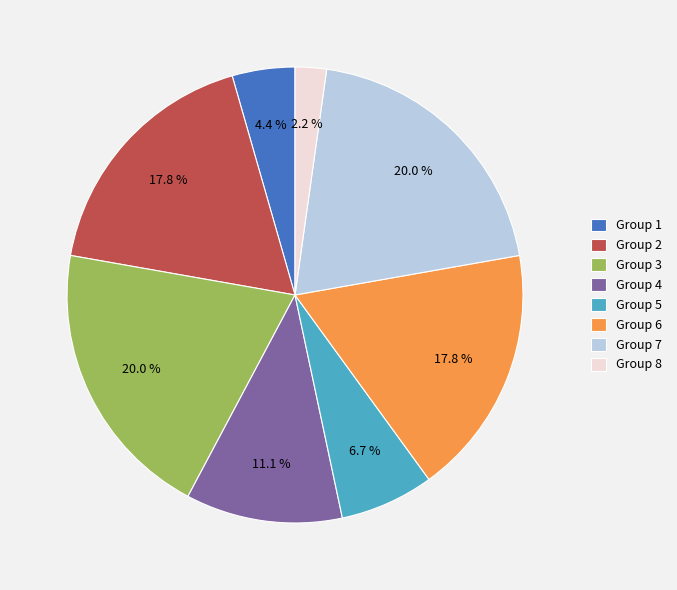

To the nearest percent, what portion does Group 8 represent?

2%